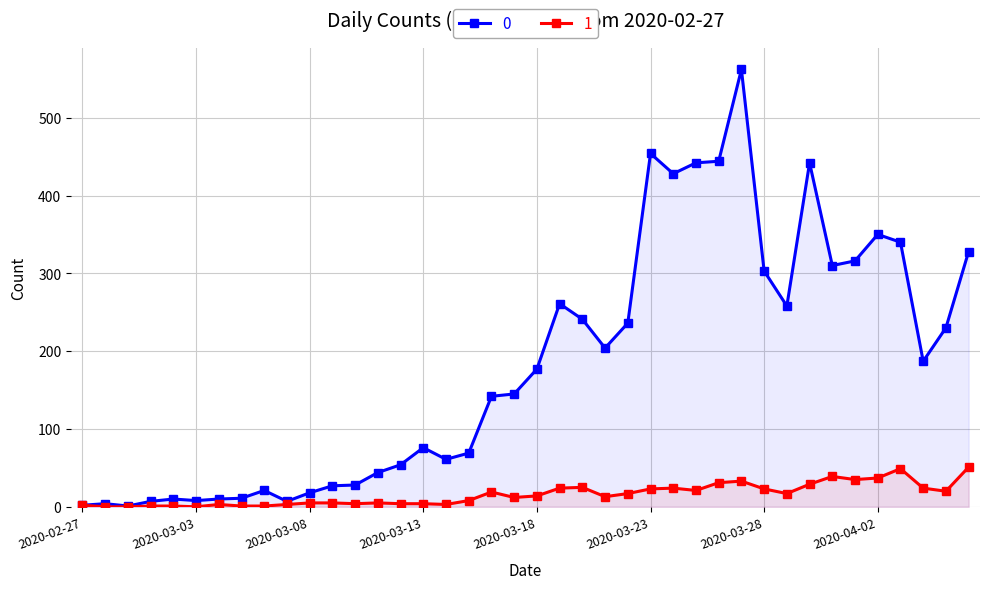

Is the value of 0 at 2020-03-09 greater than the value of 1 at 2020-03-25?

Yes